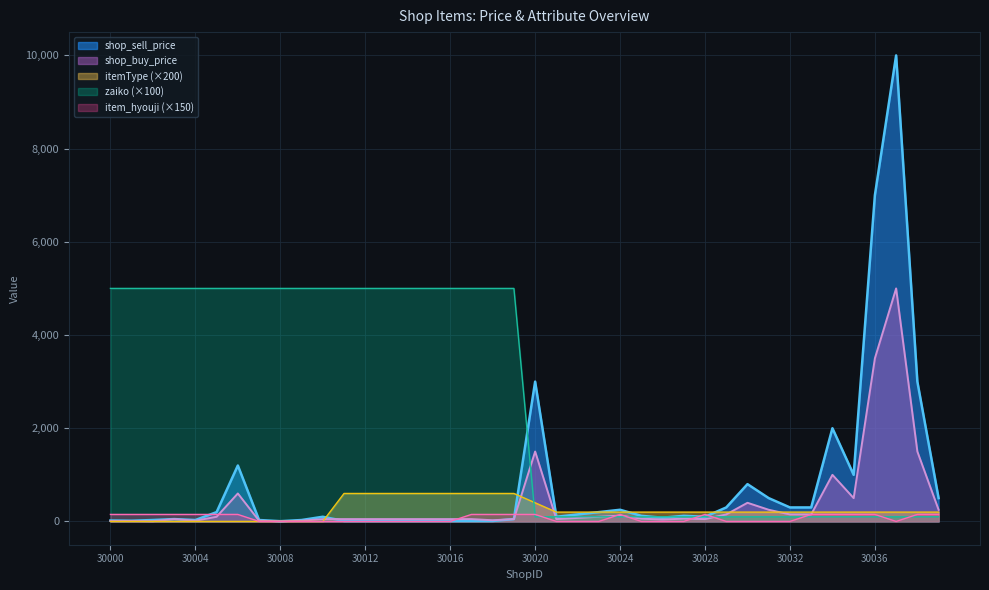

Reading left to right, list all the values displayed in this chart.

shop_sell_price: 30000=20	30001=15	30002=30	30003=50	30004=30	30005=200	30006=1200	30007=30	30008=5	30009=30	30010=100	30011=10	30012=10	30013=10	30014=10	30015=10	30016=10	30017=10	30018=10	30019=50	30020=3000	30021=100	30022=150	30023=200	30024=250	30025=120	30026=80	30027=120	30028=100	30029=300	30030=800	30031=500	30032=300	30033=300	30034=2000	30035=1000	30036=7000	30037=10000	30038=3000	30039=500
shop_buy_price: 30000=10	30001=10	30002=5	30003=50	30004=15	30005=100	30006=600	30007=15	30008=2	30009=15	30010=50	30011=50	30012=50	30013=50	30014=50	30015=50	30016=50	30017=50	30018=25	30019=50	30020=1500	30021=50	30022=75	30023=100	30024=125	30025=60	30026=40	30027=60	30028=50	30029=150	30030=400	30031=250	30032=150	30033=150	30034=1000	30035=500	30036=3500	30037=5000	30038=1500	30039=250
itemType: 30000=0	30001=0	30002=0	30003=0	30004=0	30005=0	30006=0	30007=0	30008=0	30009=0	30010=0	30011=600	30012=600	30013=600	30014=600	30015=600	30016=600	30017=600	30018=600	30019=600	30020=400	30021=200	30022=200	30023=200	30024=200	30025=200	30026=200	30027=200	30028=200	30029=200	30030=200	30031=200	30032=200	30033=200	30034=200	30035=200	30036=200	30037=200	30038=200	30039=200
zaiko: 30000=5000	30001=5000	30002=5000	30003=5000	30004=5000	30005=5000	30006=5000	30007=5000	30008=5000	30009=5000	30010=5000	30011=5000	30012=5000	30013=5000	30014=5000	30015=5000	30016=5000	30017=5000	30018=5000	30019=5000	30020=100	30021=100	30022=100	30023=100	30024=100	30025=100	30026=100	30027=100	30028=100	30029=100	30030=100	30031=100	30032=100	30033=100	30034=100	30035=100	30036=100	30037=100	30038=100	30039=100
item_hyouji: 30000=150	30001=150	30002=150	30003=150	30004=150	30005=150	30006=150	30007=0	30008=0	30009=0	30010=0	30011=0	30012=0	30013=0	30014=0	30015=0	30016=0	30017=150	30018=150	30019=150	30020=150	30021=0	30022=0	30023=0	30024=150	30025=0	30026=0	30027=0	30028=150	30029=0	30030=0	30031=0	30032=0	30033=150	30034=150	30035=150	30036=150	30037=0	30038=150	30039=150